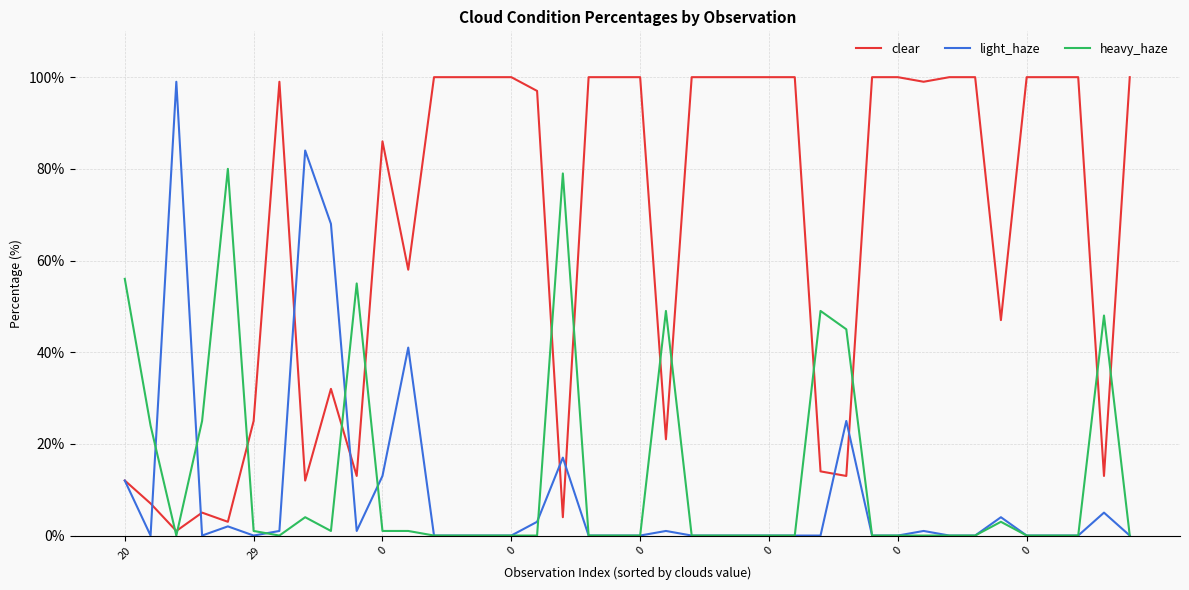

What is the maximum value for heavy_haze?

80